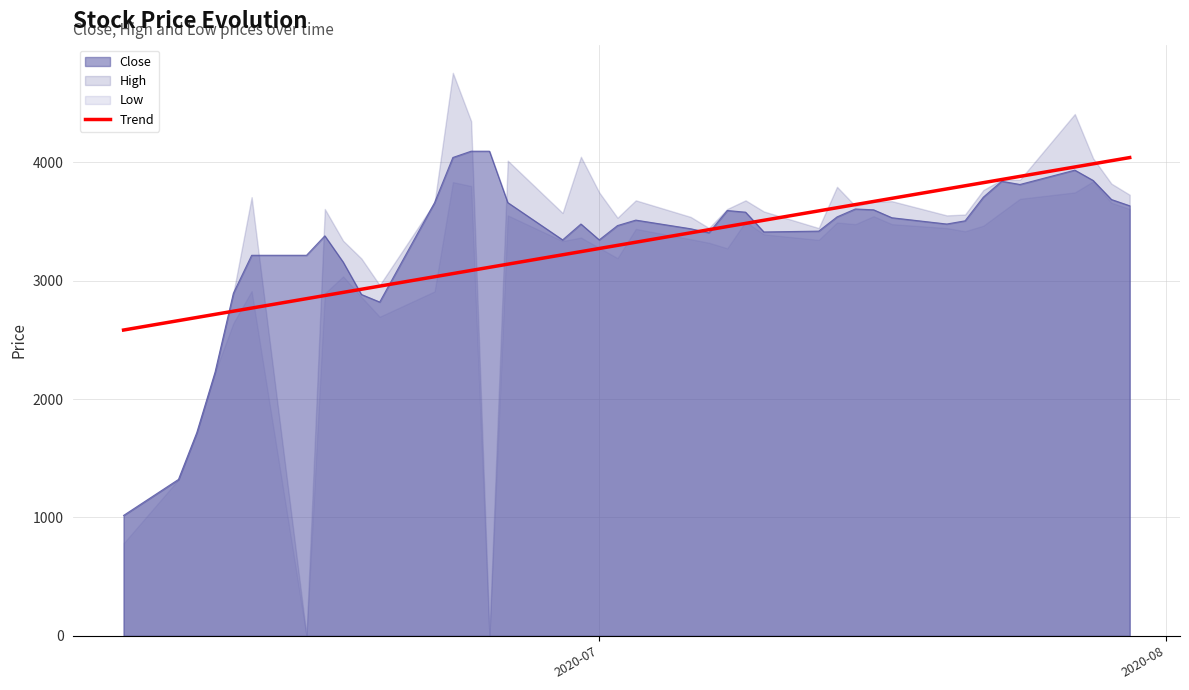

What is the difference between the Close values at 2020-07-29 and 2020-06-18?

802